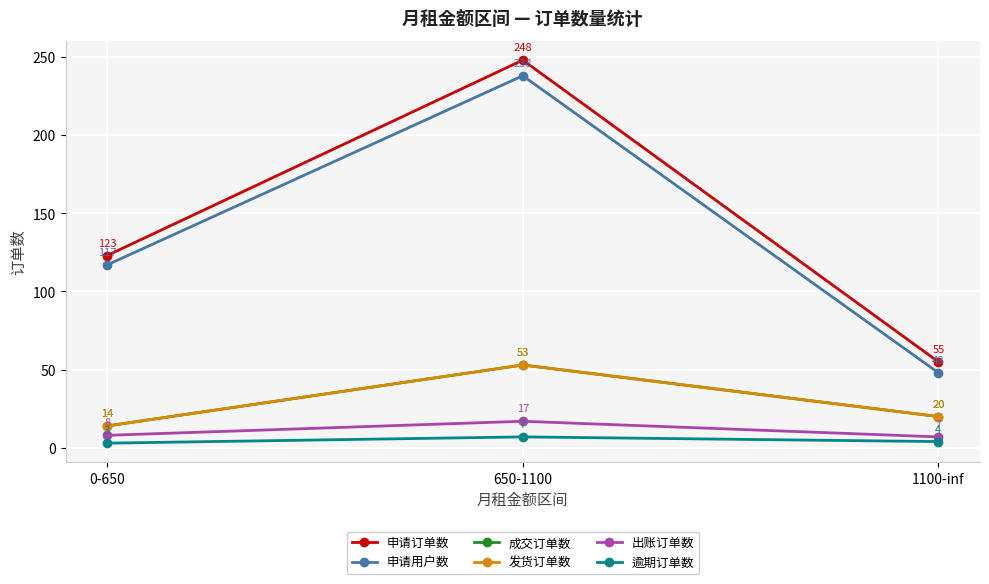

Does the chart have visible grid lines?

Yes